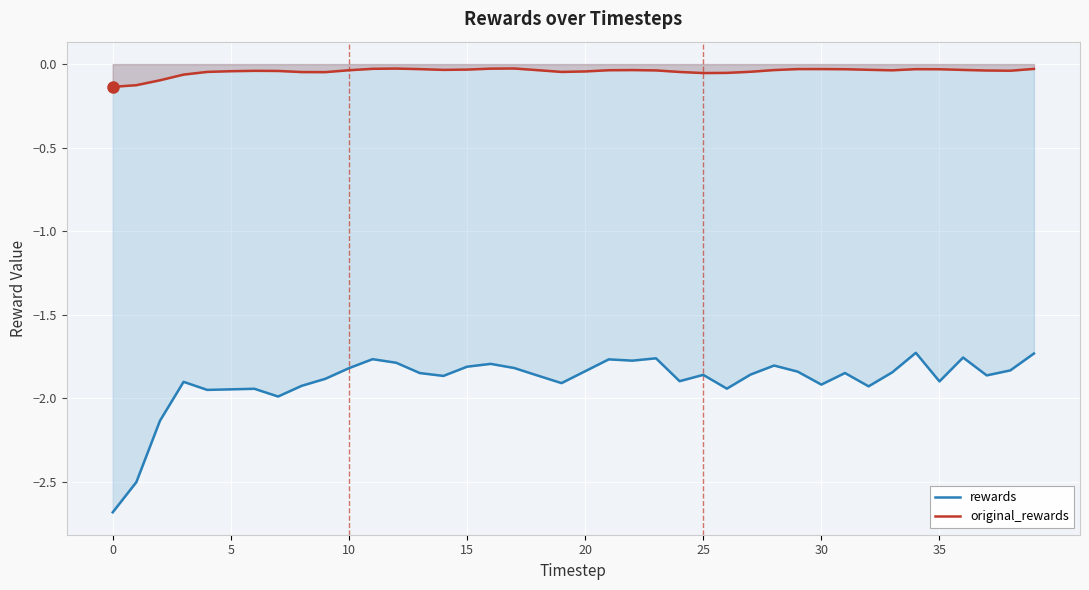

What is the lowest value of the rewards series?

-2.7